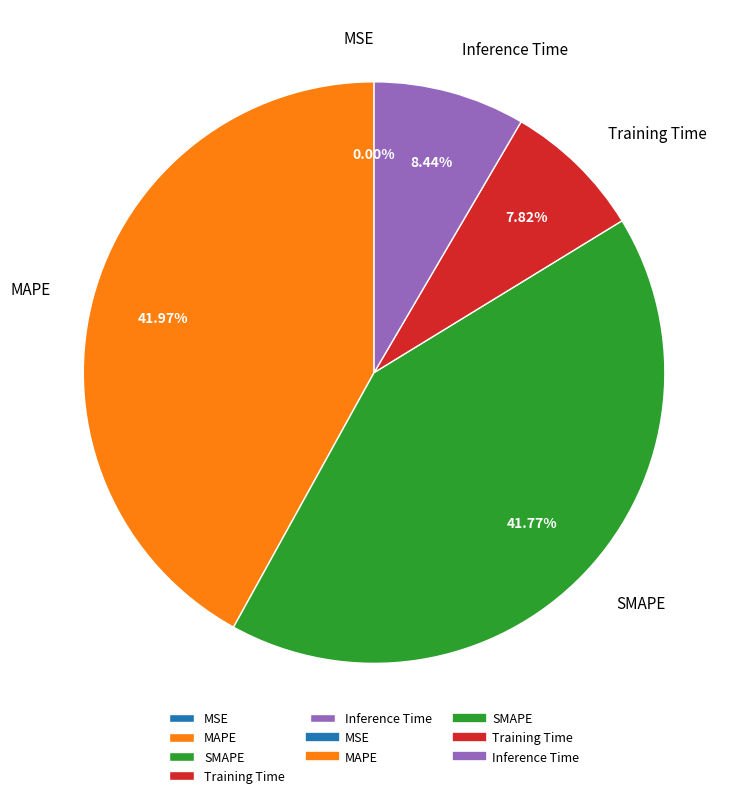

Does any single category account for the majority?

No